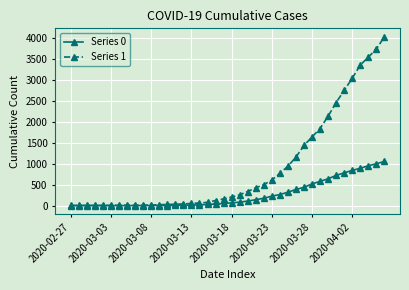

List the series in order of their peak value, lowest first.

Series 0, Series 1